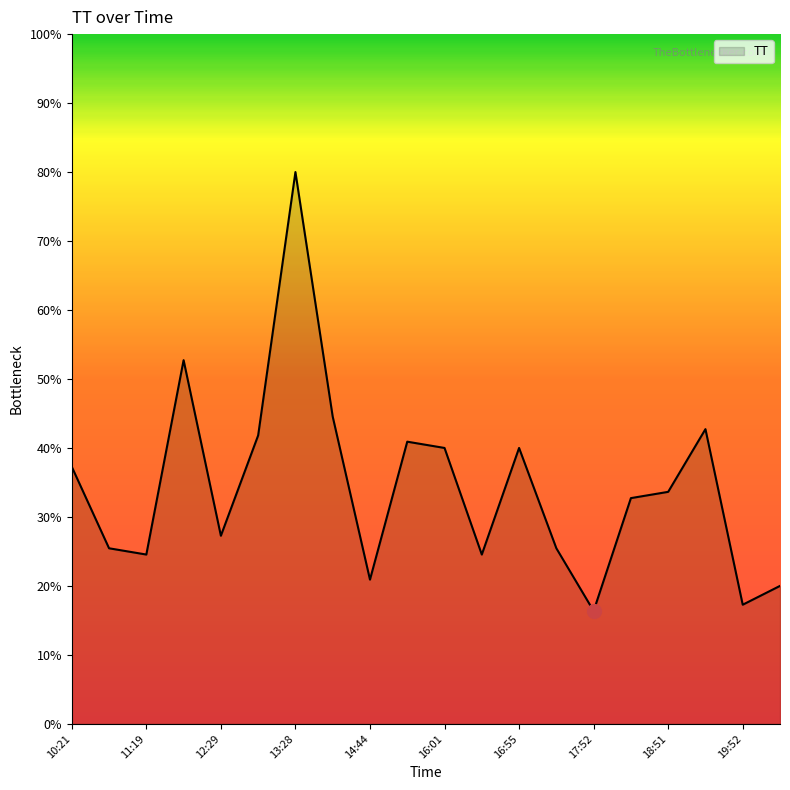

Does the chart display data point markers on the line(s)?

No